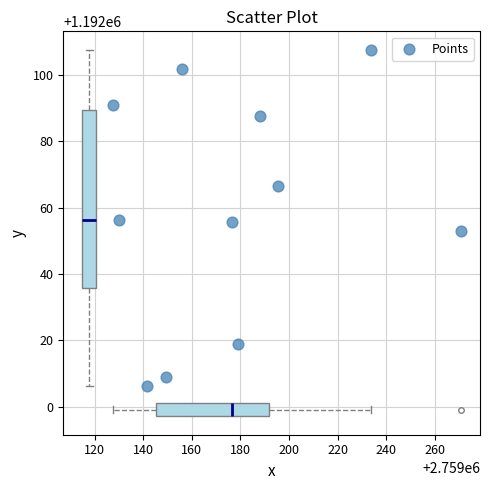

What is the average X value?

2759177.2